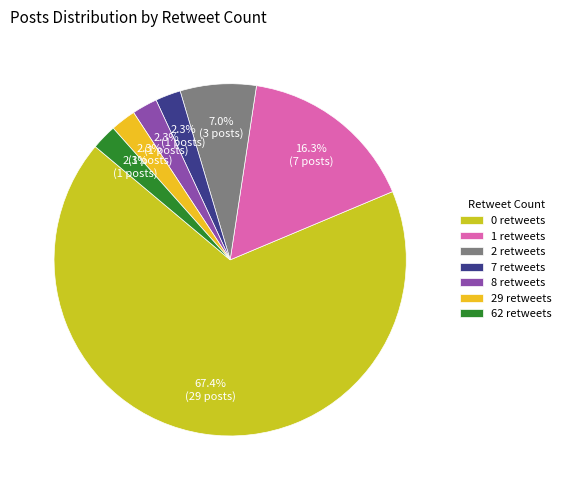

Which category has the biggest portion of the pie?

0 retweets